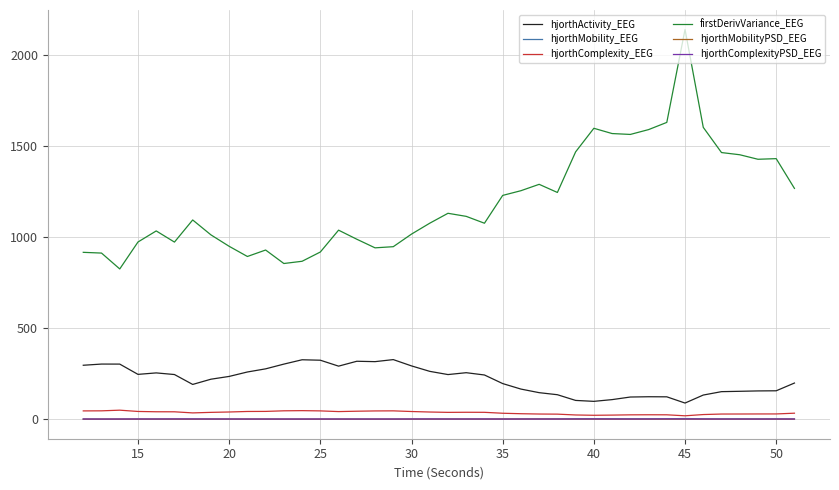

What is the sum of all firstDerivVariance_EEG values?

47690.4